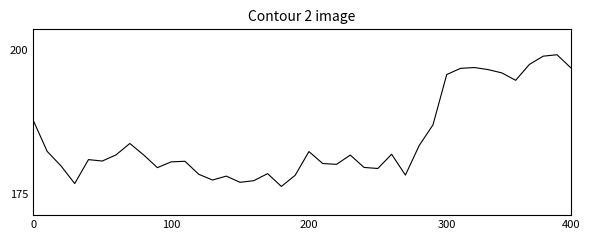

Does the chart have visible grid lines?

No